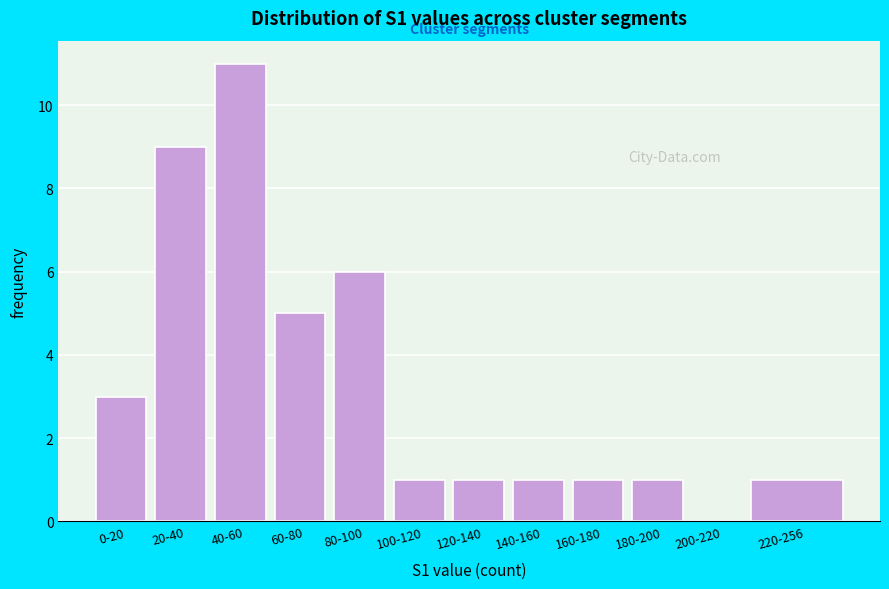

Reading right to left, list all the values displayed in this chart.

220-256=1	200-220=0	180-200=1	160-180=1	140-160=1	120-140=1	100-120=1	80-100=6	60-80=5	40-60=11	20-40=9	0-20=3